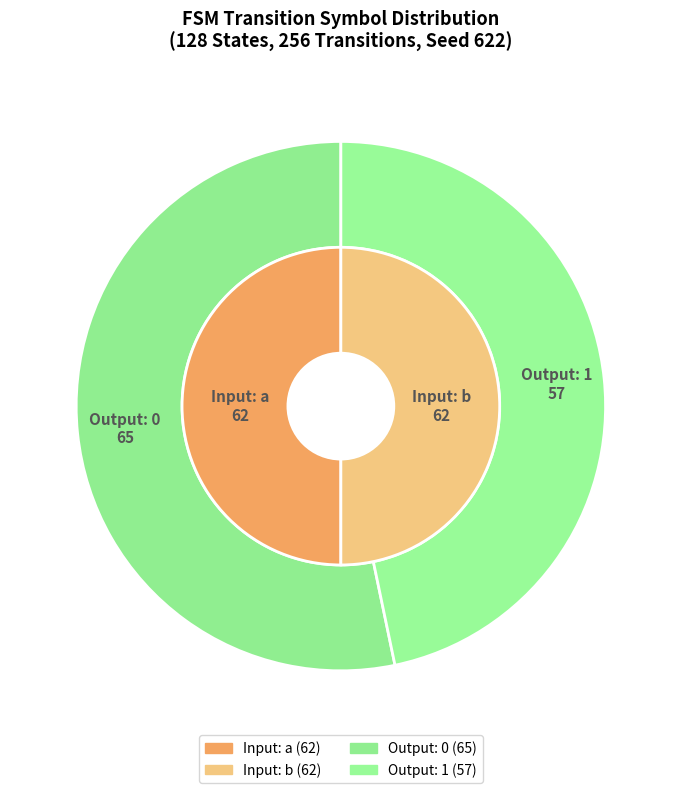

To the nearest percent, what percentage of the pie is b?

50%